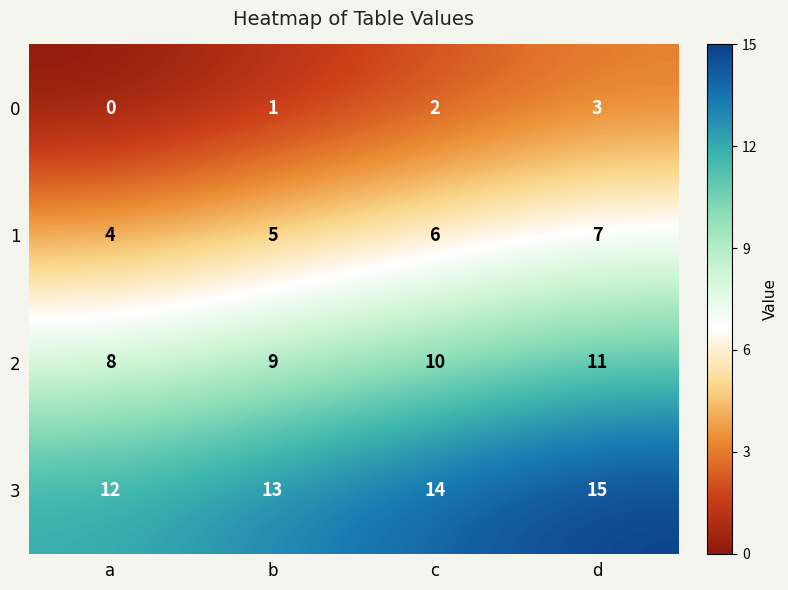

Rank the series at c from lowest to highest value.

0, 1, 2, 3